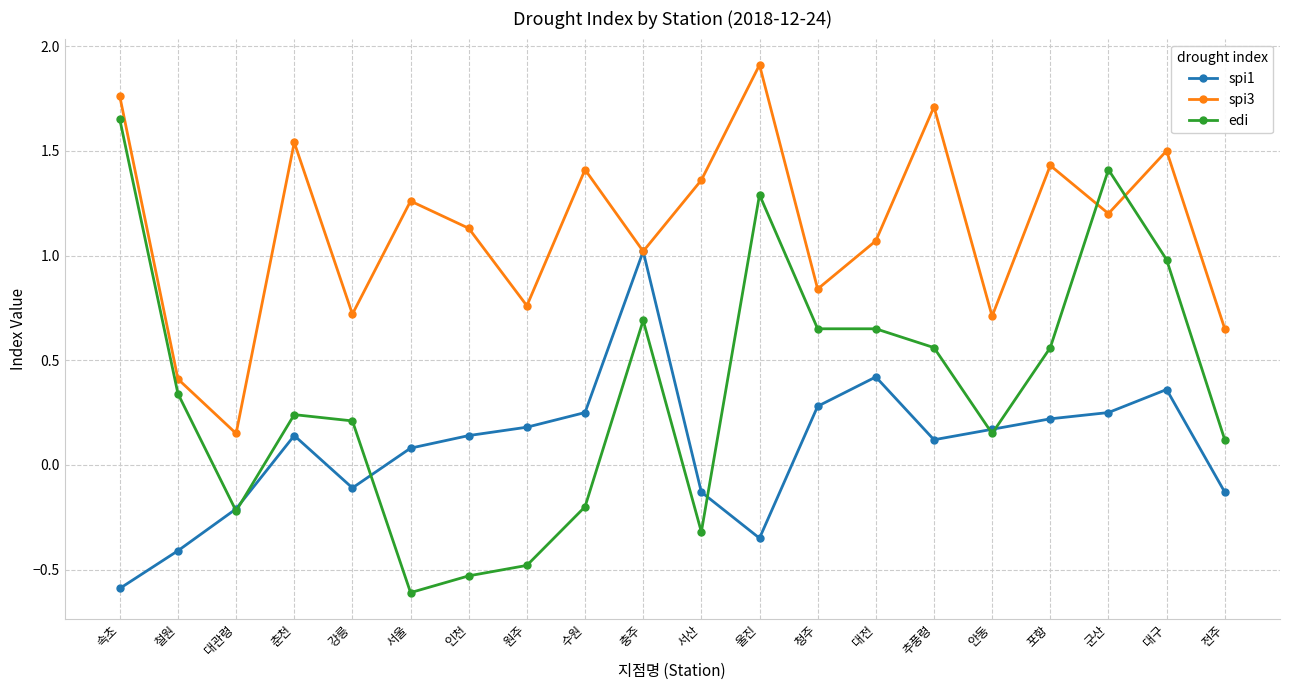

Rank the series by their maximum value, from highest to lowest.

spi3, edi, spi1